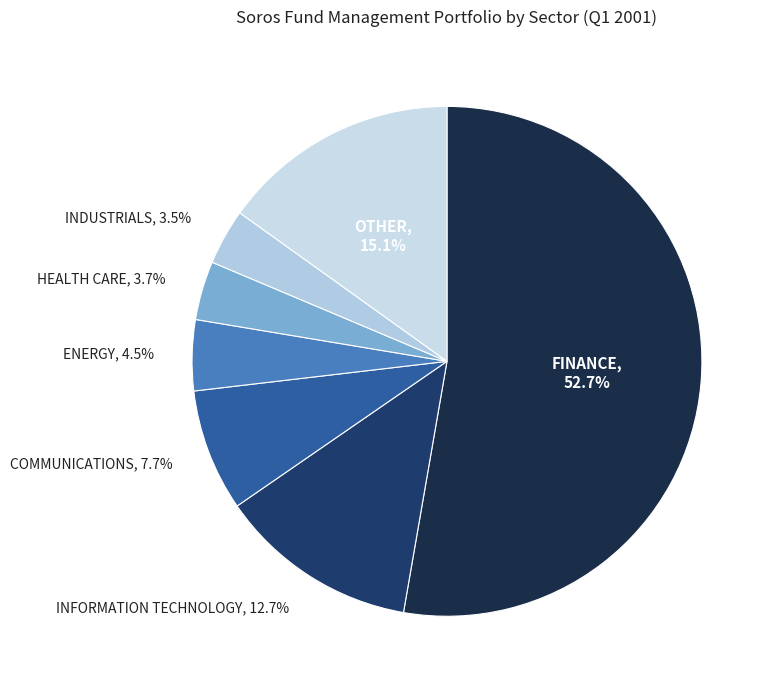

Do FINANCE and INFORMATION TECHNOLOGY together represent more than half of the pie?

Yes